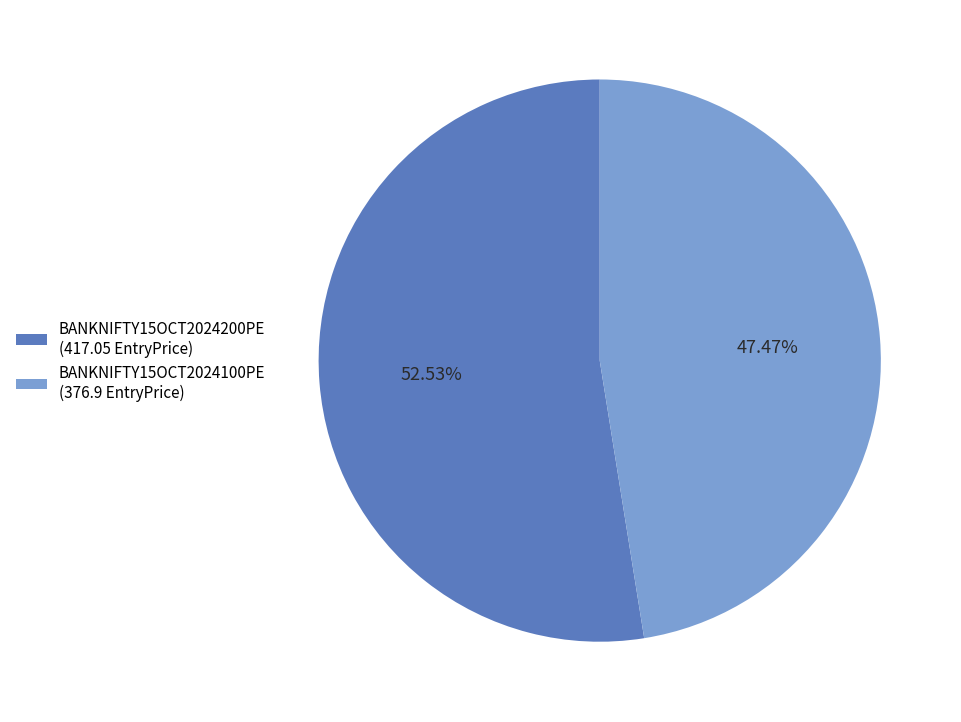

Do BANKNIFTY15OCT2024200PE and BANKNIFTY15OCT2024100PE together represent more than half of the pie?

Yes